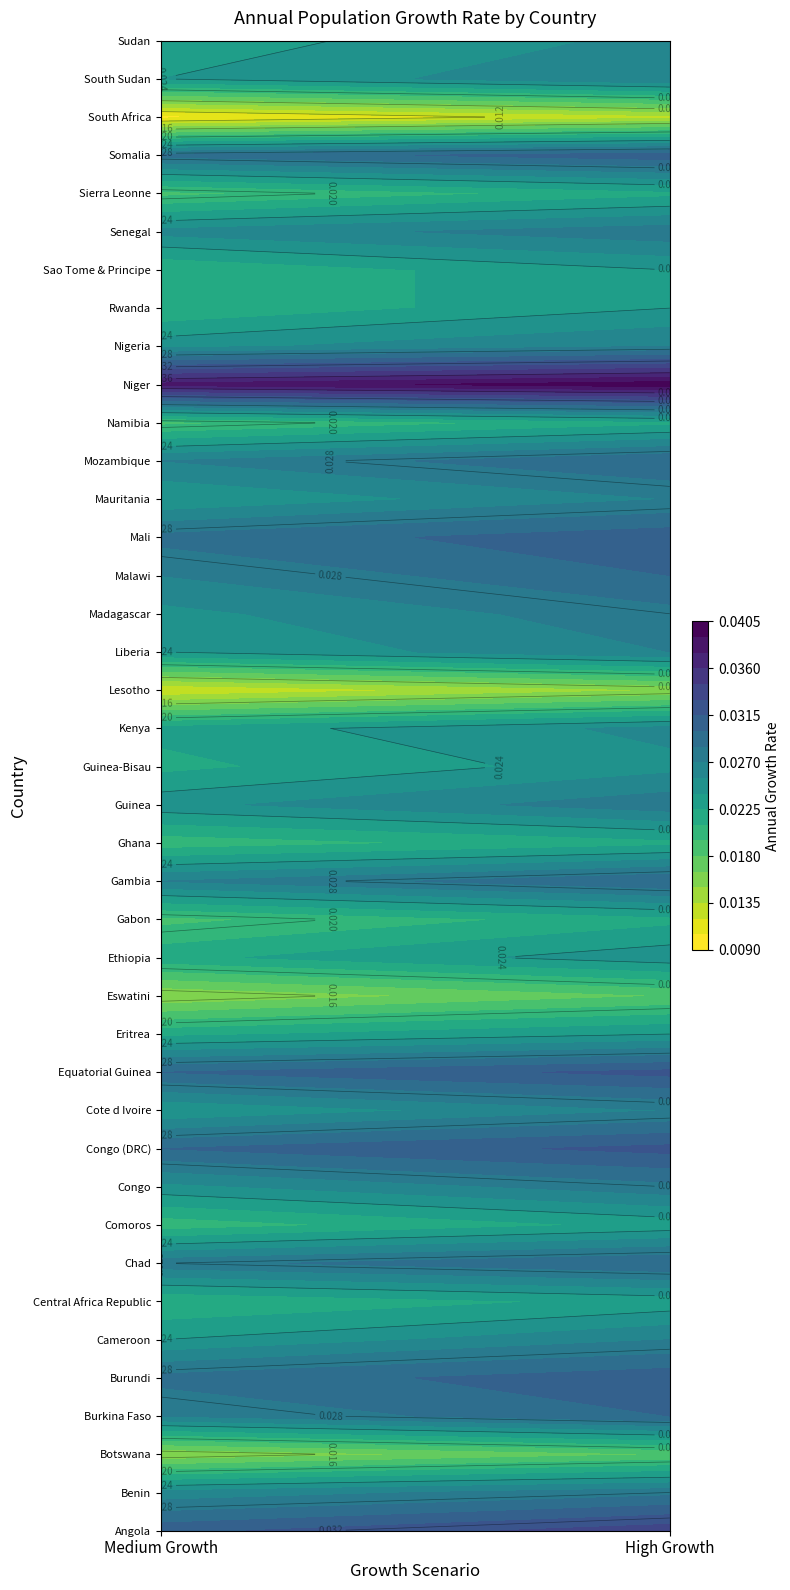

The value of Sudan at 0 is 0.0. True or false?

False